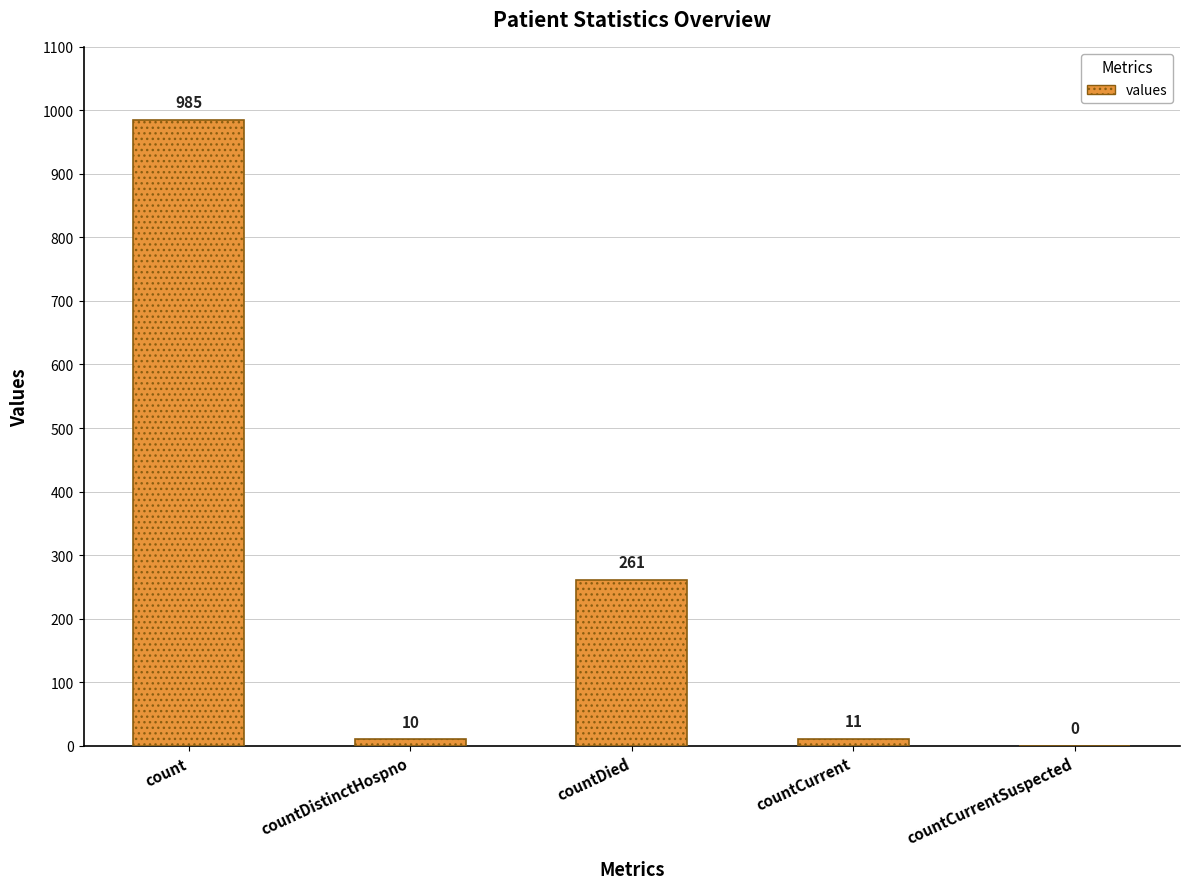

What is the sum of the values at countCurrent and countDied?

272